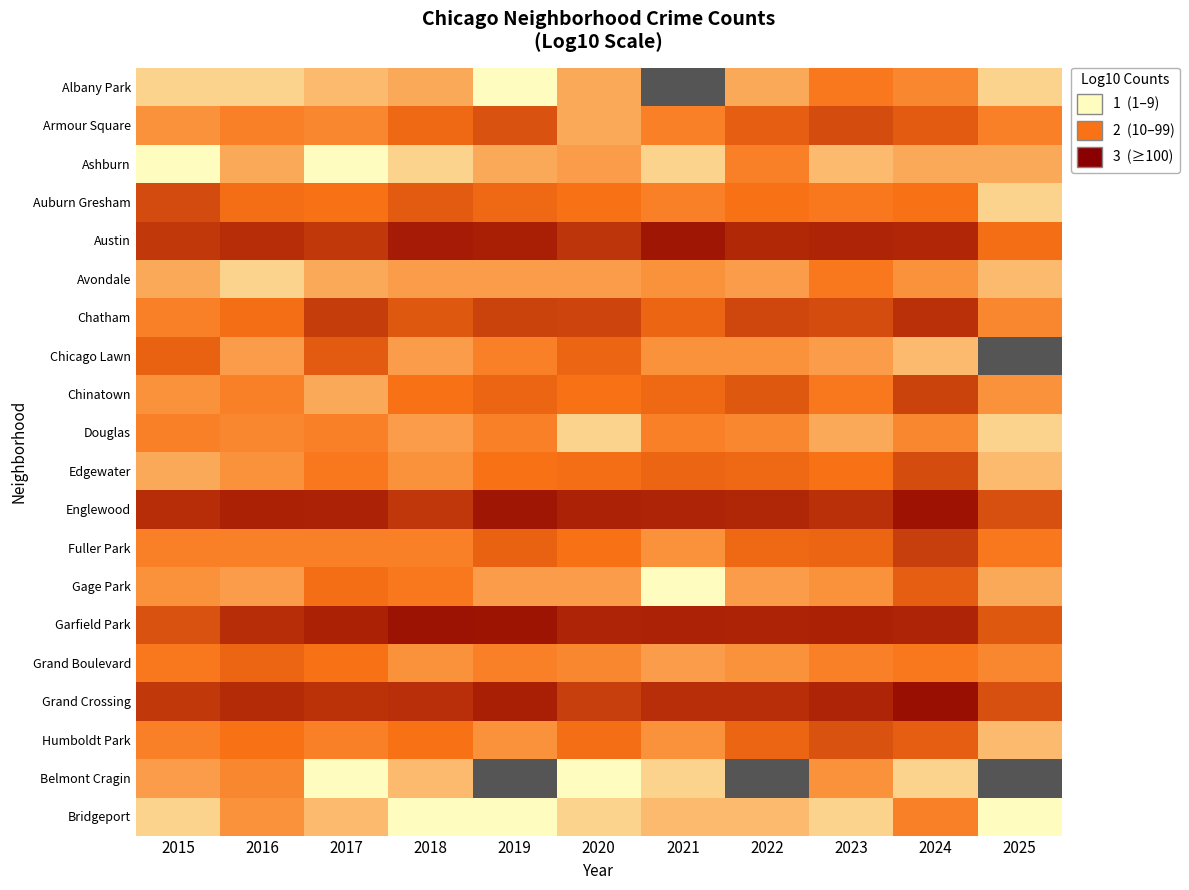

Which has a higher value, 2015 or 2024?

2024